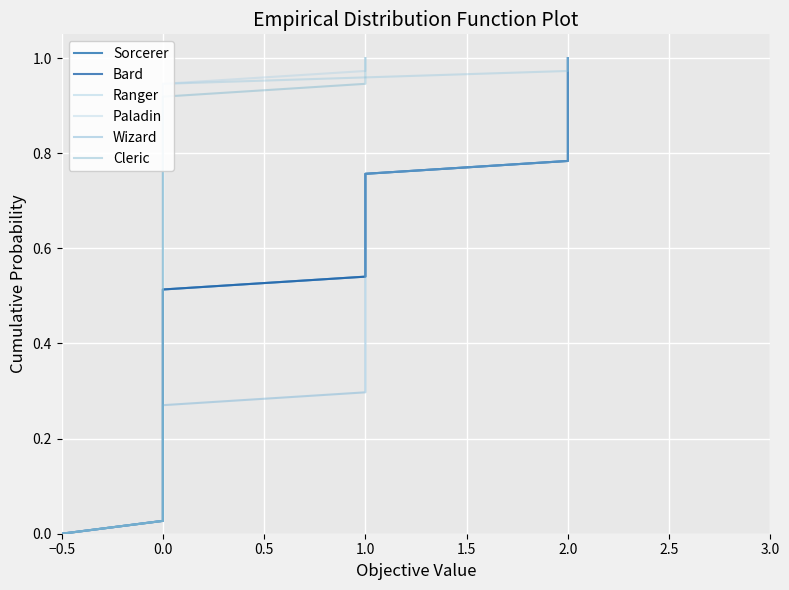

Is it true that Paladin equals 1.0 at 1.0?

True